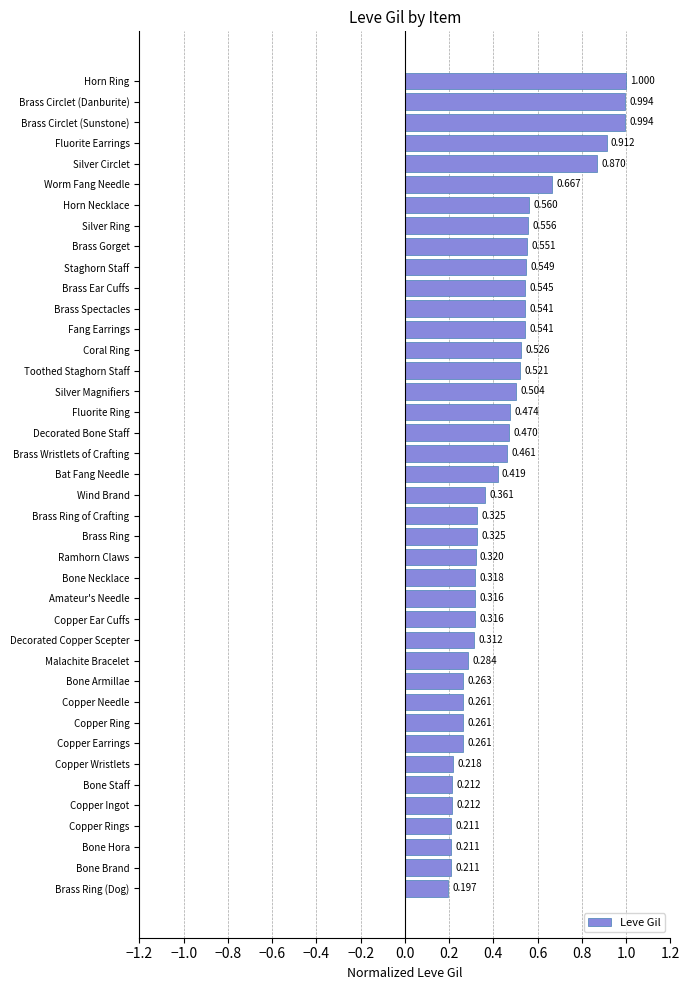

Which label corresponds to the smallest value in the chart?

Brass Ring (Dog)